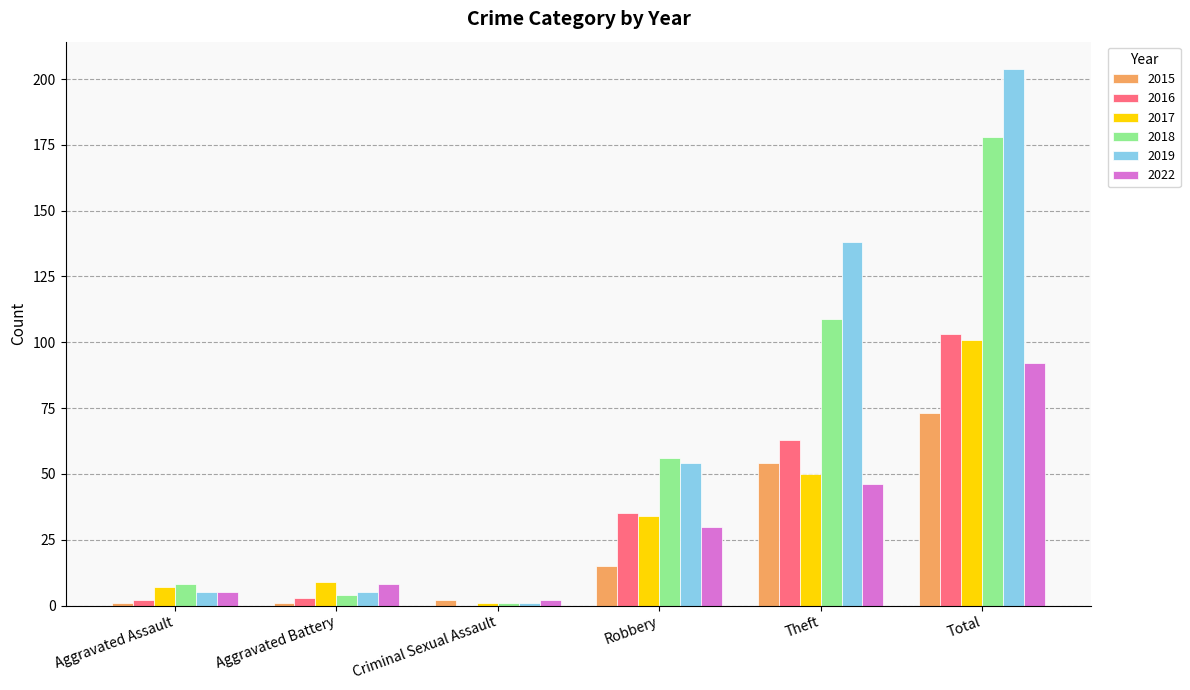

Is it true that 2019 equals 5 at Aggravated Assault?

True